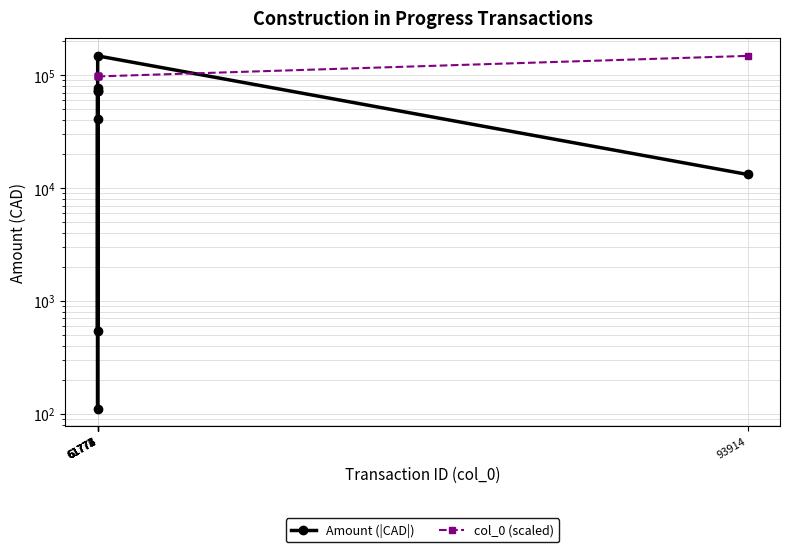

Which series ends up on top after the final intersection of Amount (|CAD|) and col_0 (scaled)?

col_0 (scaled)